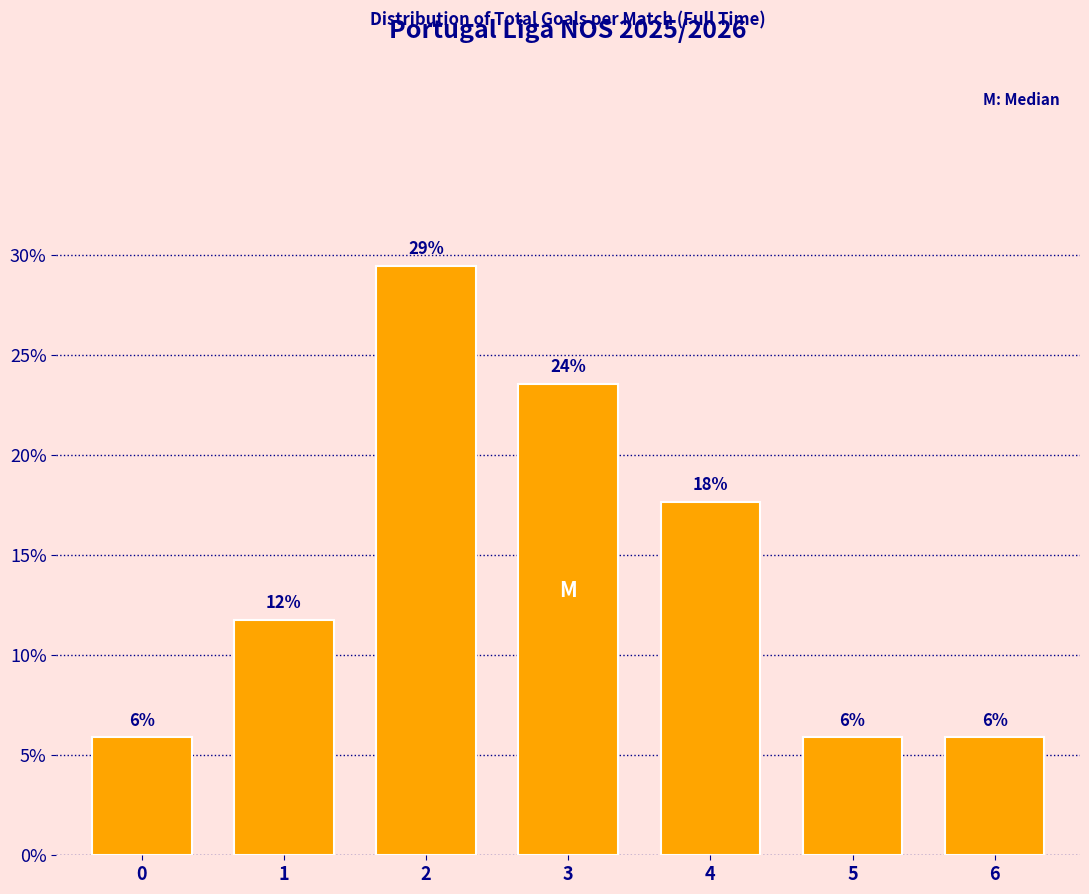

How many bars are there in total?

7